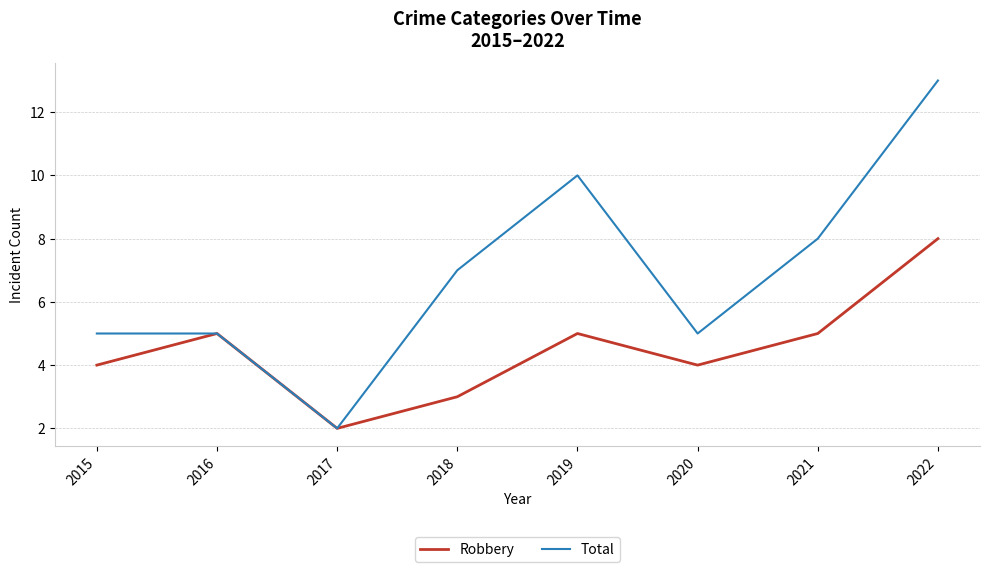

How many lines are shown in the chart?

2